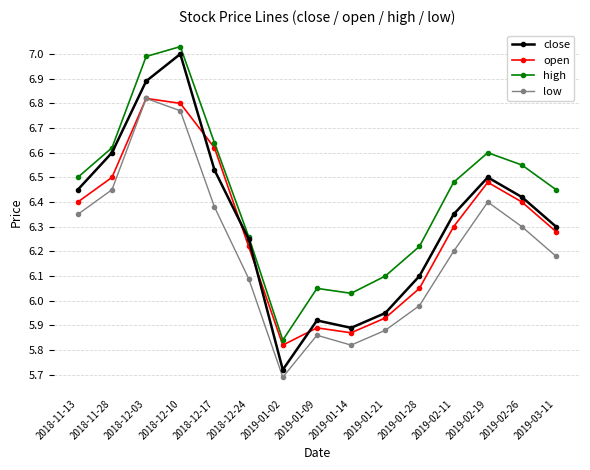

At how many categories does at least one series exceed 5?

15